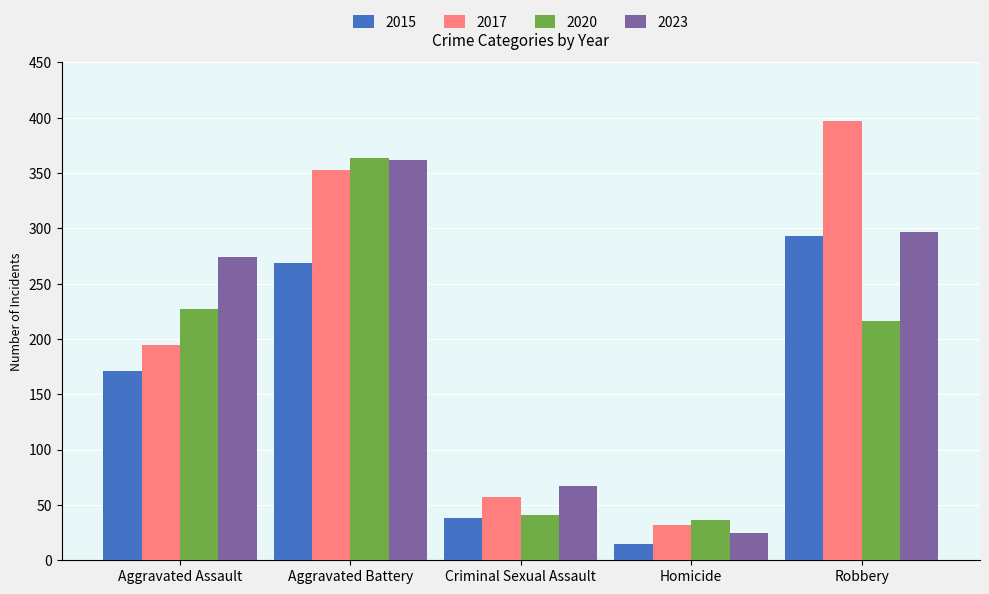

The 2020 series shows 41 at Criminal Sexual Assault. True or false?

True